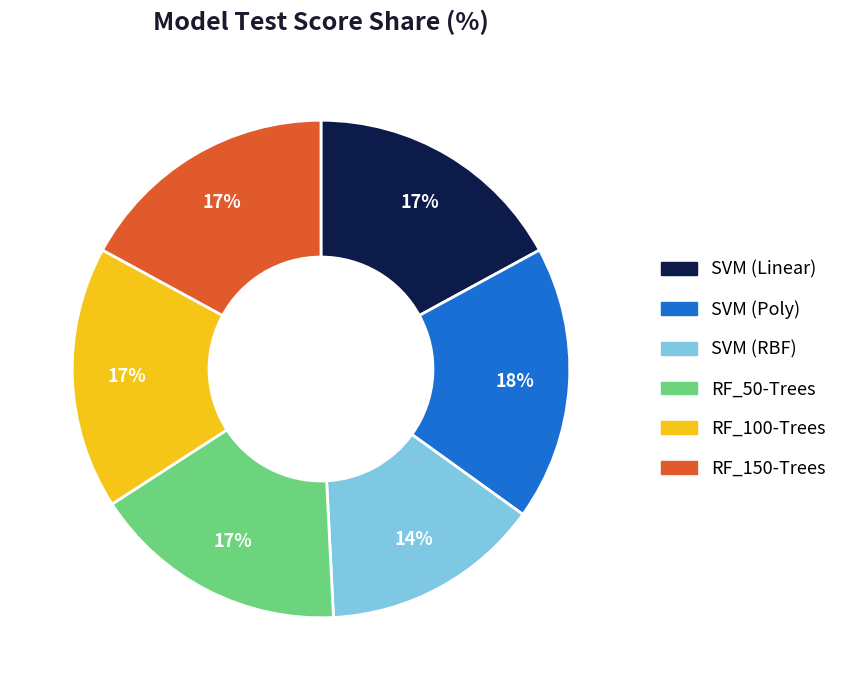

To the nearest percent, what is the average slice percentage?

17%